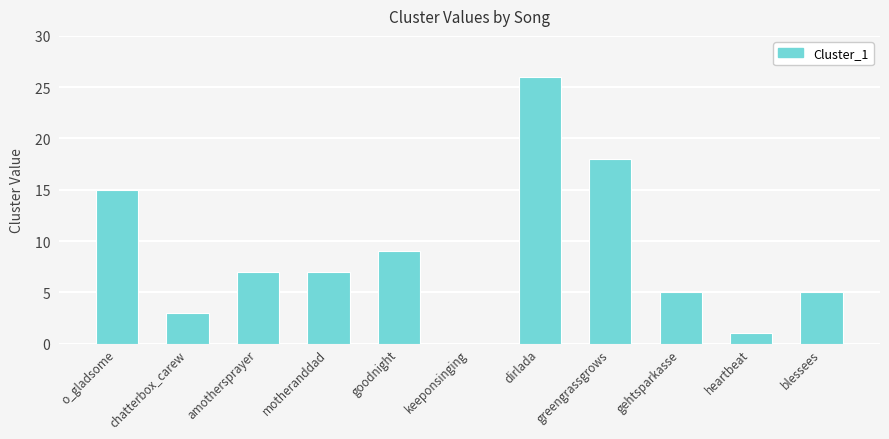

What is the change in value from chatterbox_carew to amothersprayer?

+4